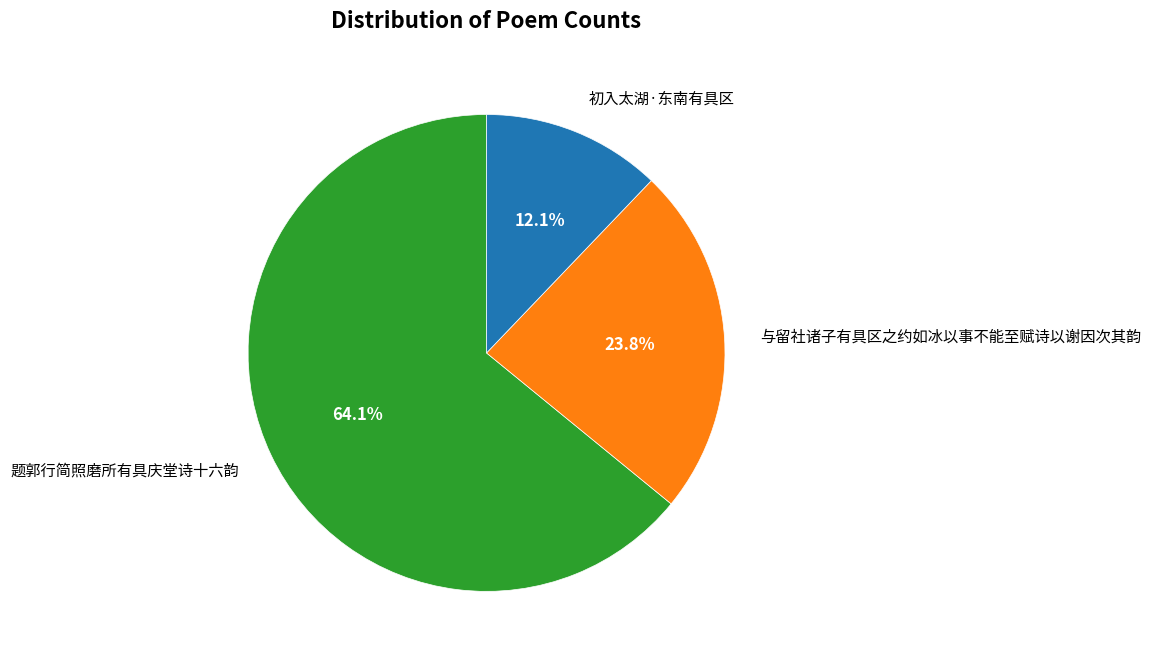

Combined, what portion of the pie is 与留社诸子有具区之约如冰以事不能至赋诗以谢因次其韵 and 题郭行简照磨所有具庆堂诗十六韵?

87.9%